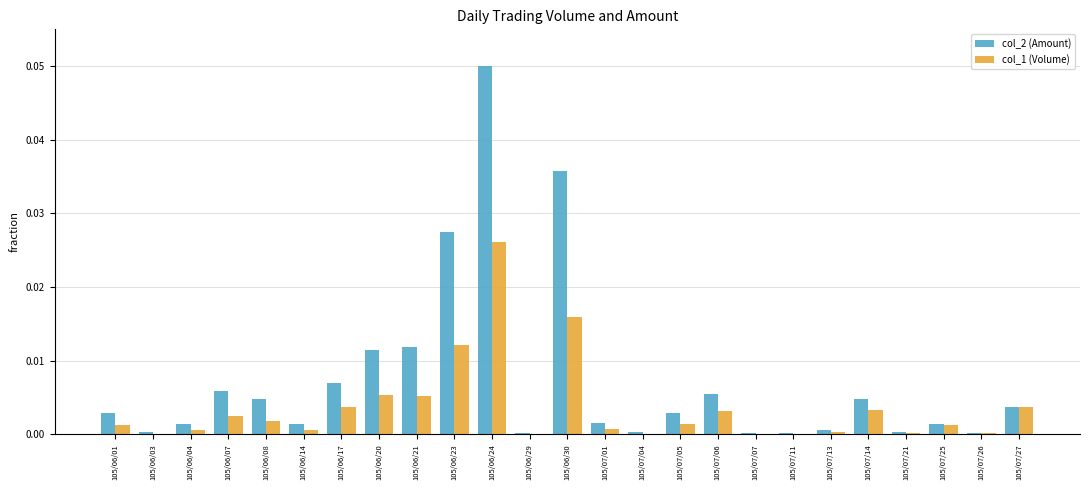

Count the number of categories in the chart.

25